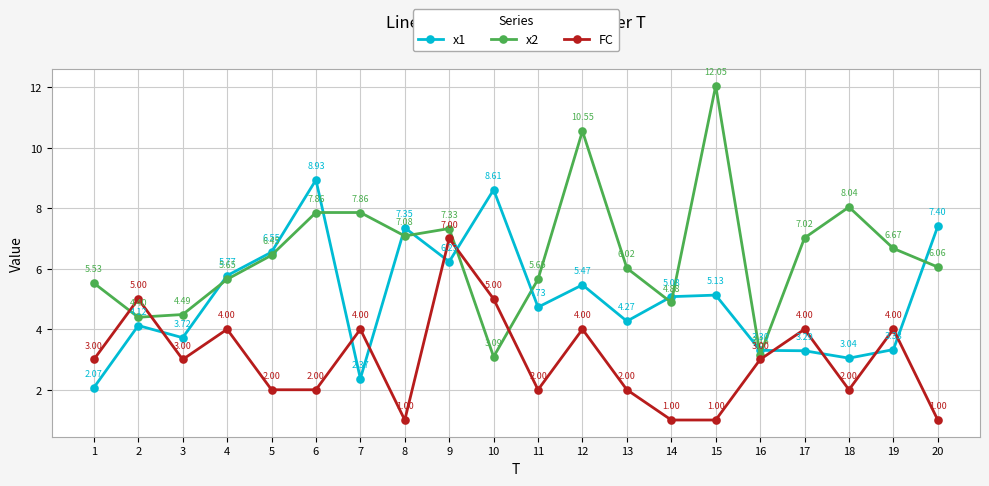

What value does the FC series have at 11?

2.0